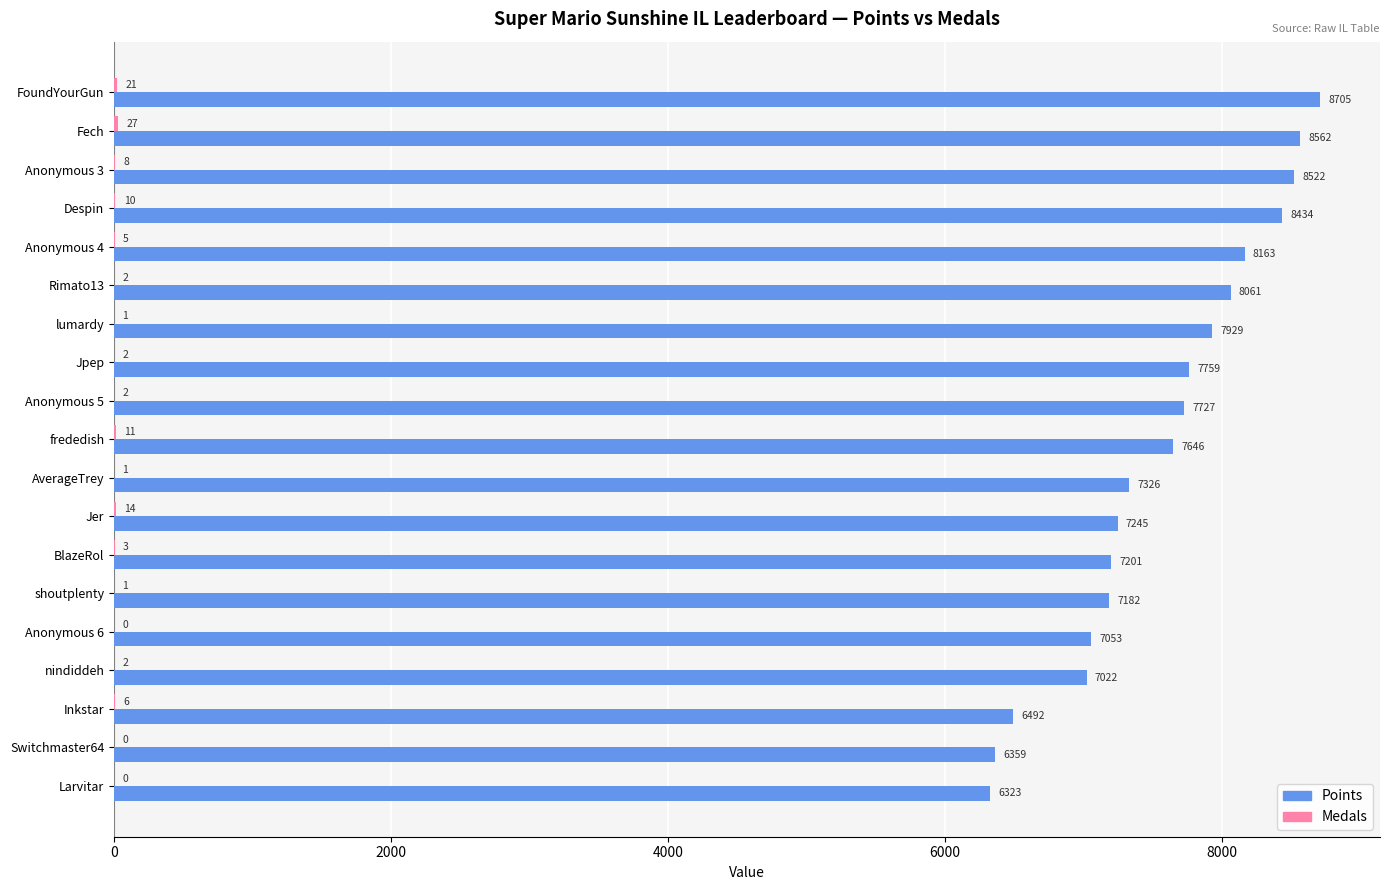

Which label corresponds to the largest value in the chart?

FoundYourGun